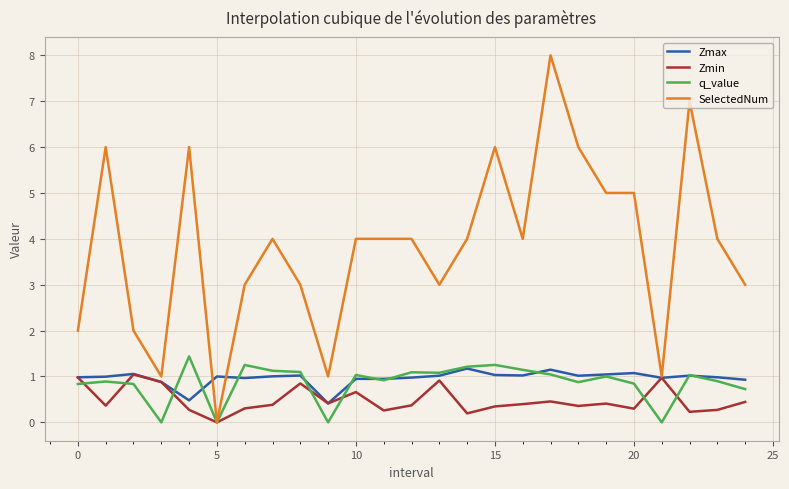

How many categories are shown in the chart?

25